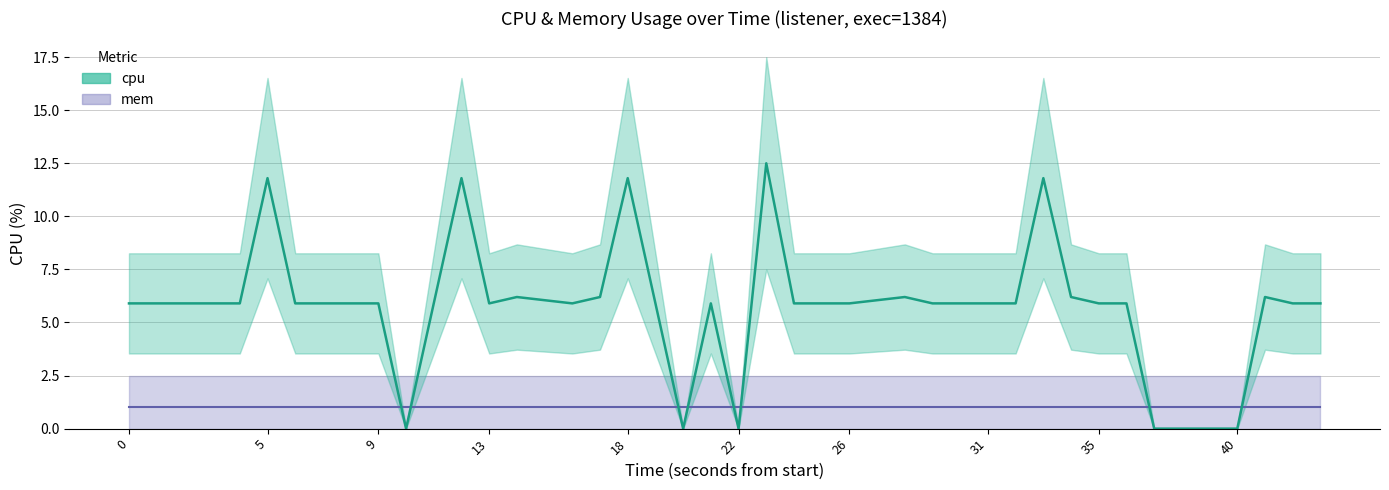

What is the sum of all values?

232.3